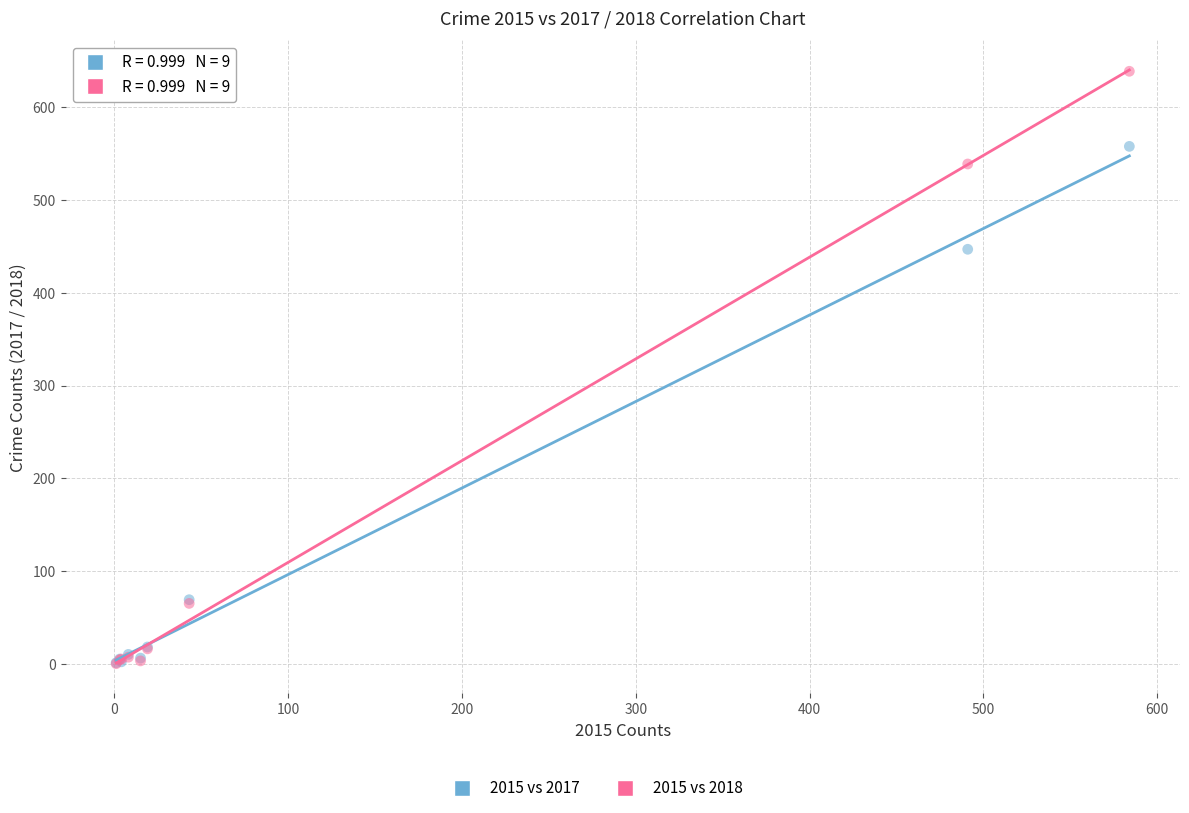

Across all series, what Y value is closest to 319?

447